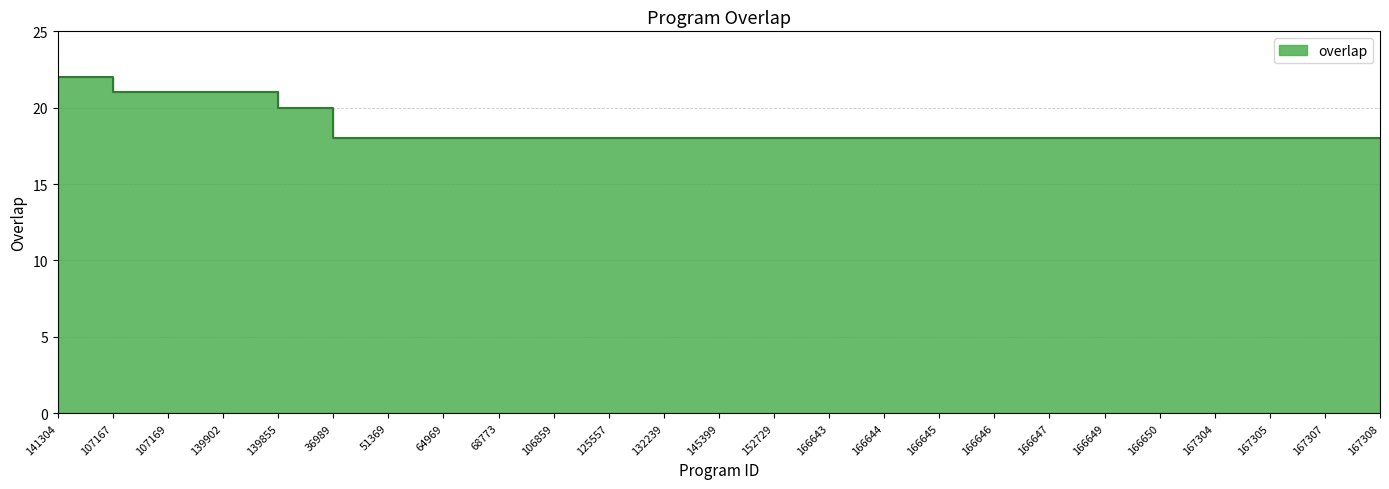

Between 166647 and 167304, which is larger?

166647